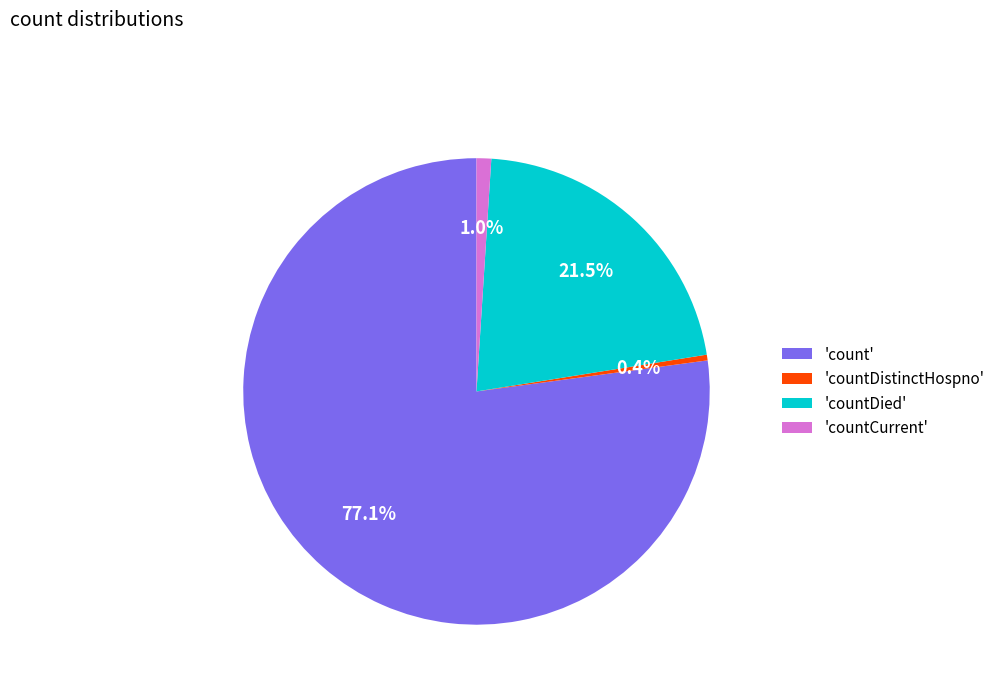

What is the largest slice in the pie chart?

'count'